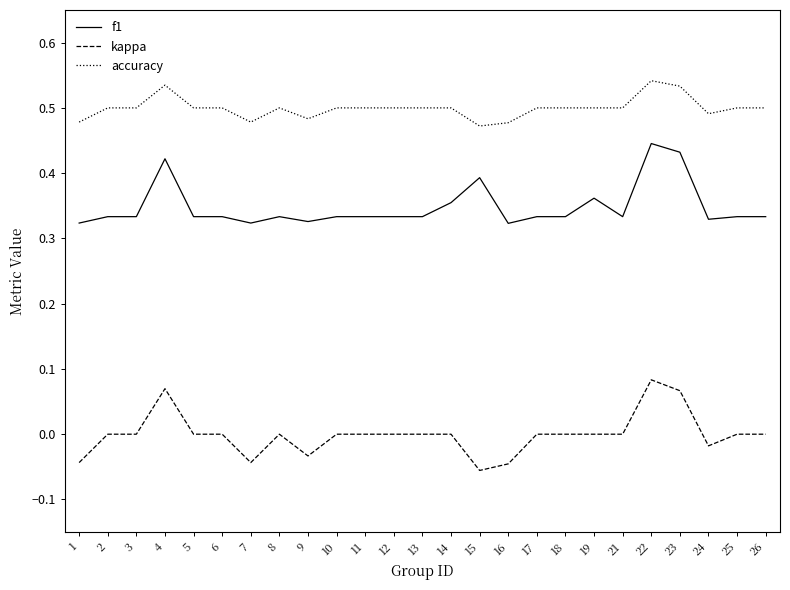

True or false: f1 and kappa cross at least once.

False